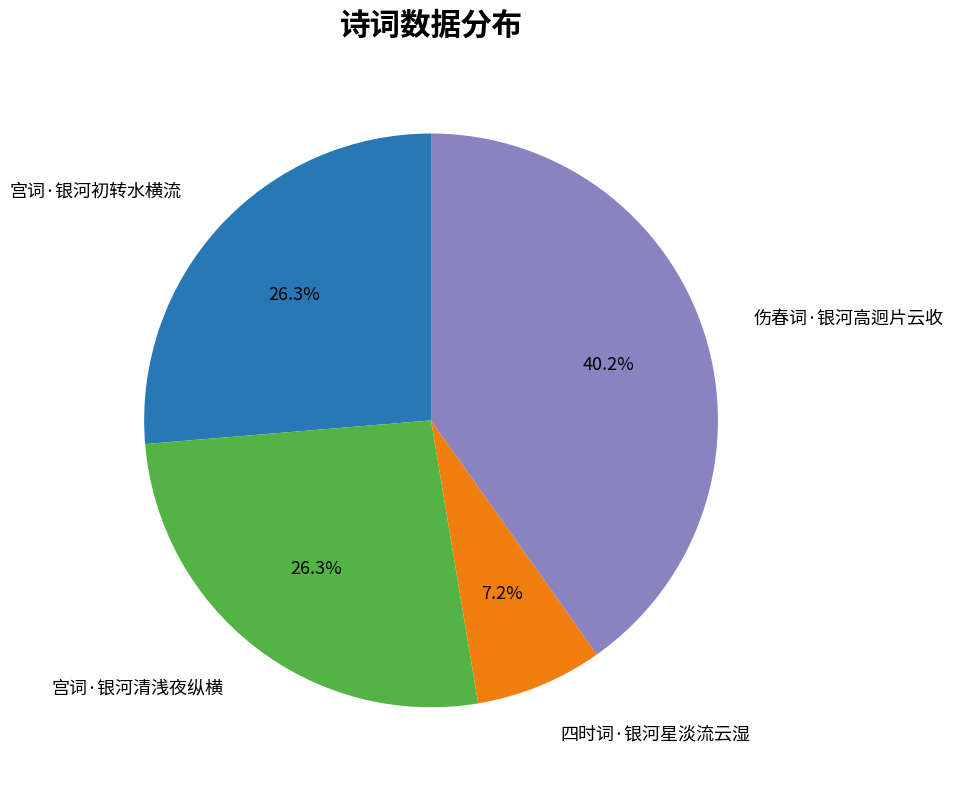

Does any single category account for the majority?

No